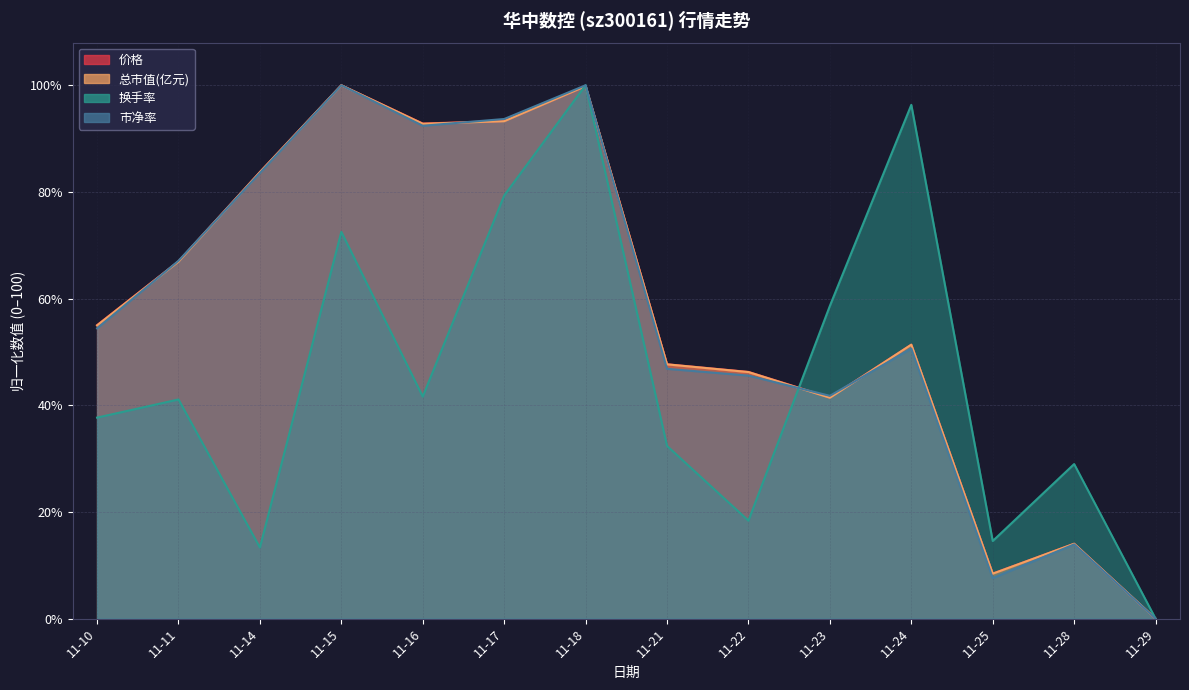

Rank the series by their maximum value, from highest to lowest.

价格, 总市值(亿元), 换手率, 市净率